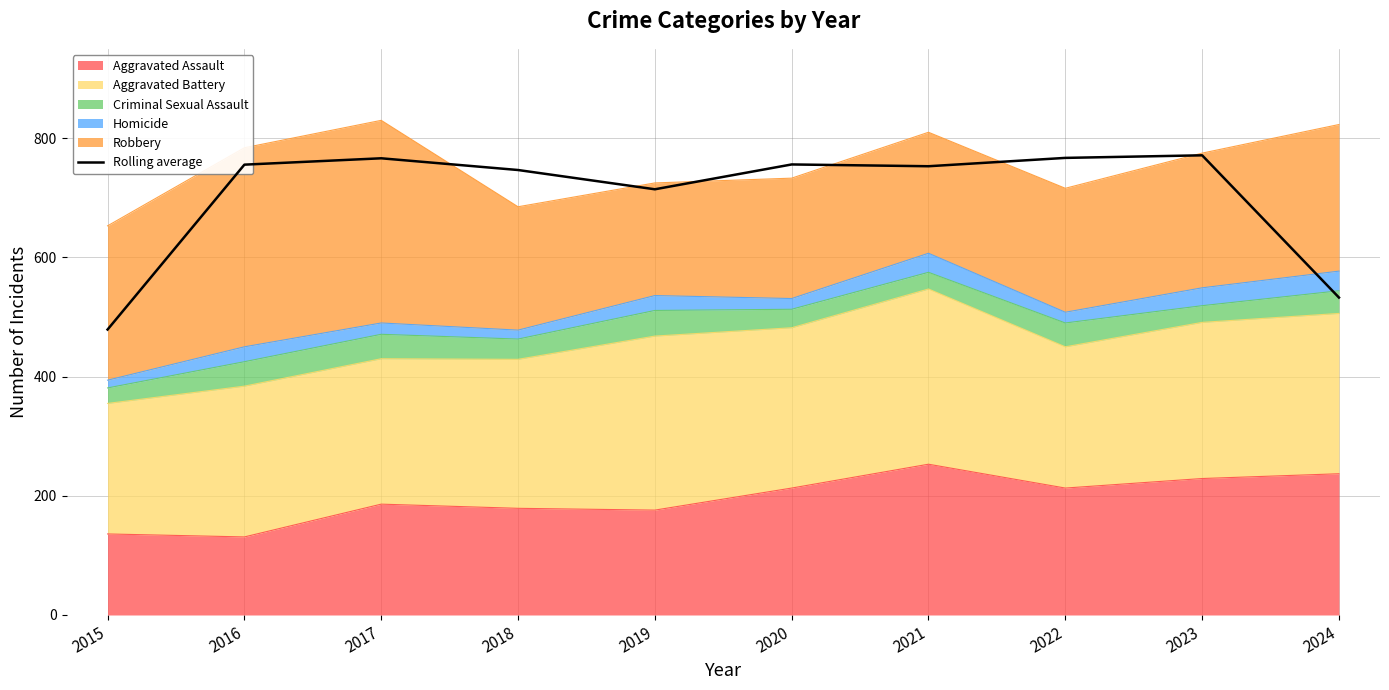

What is the sum of the values at 2024 and 2020?

1288.7